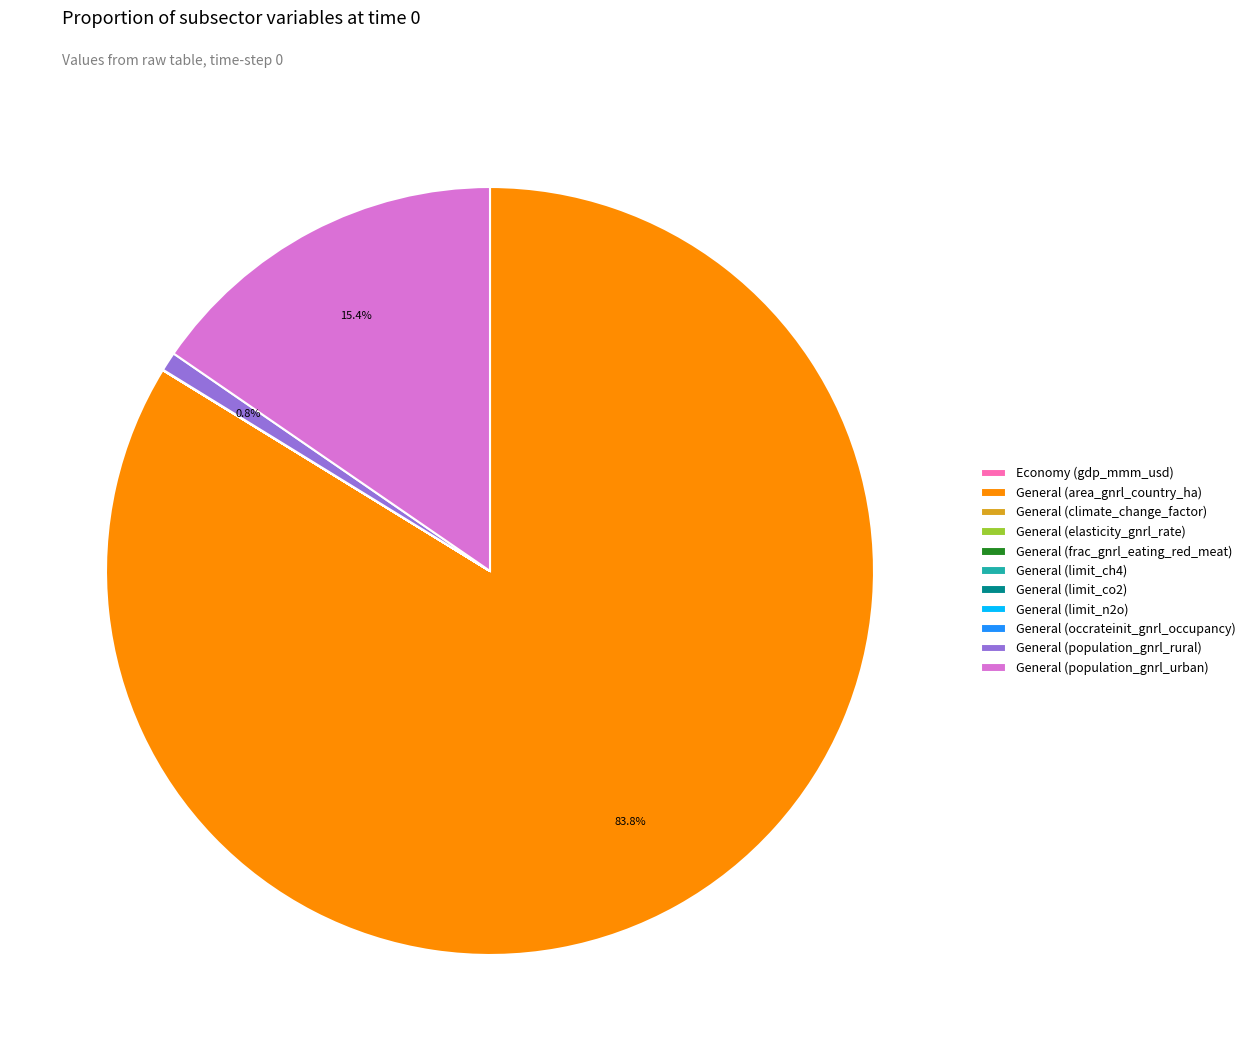

Is there a majority slice in this chart?

Yes